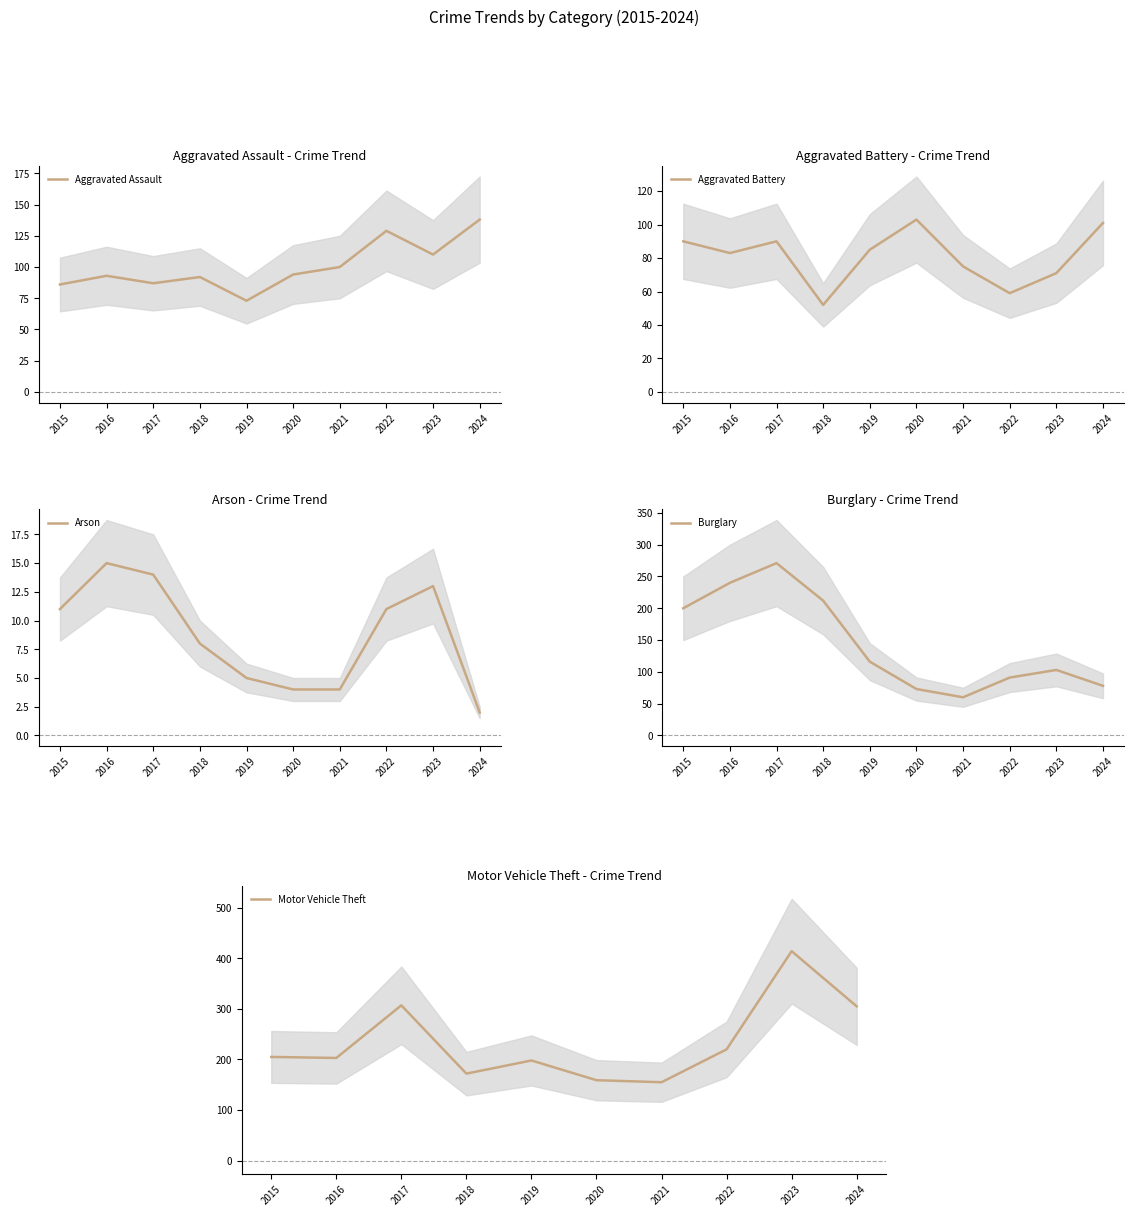

True or false: Aggravated Assault and Motor Vehicle Theft intersect in this chart.

False